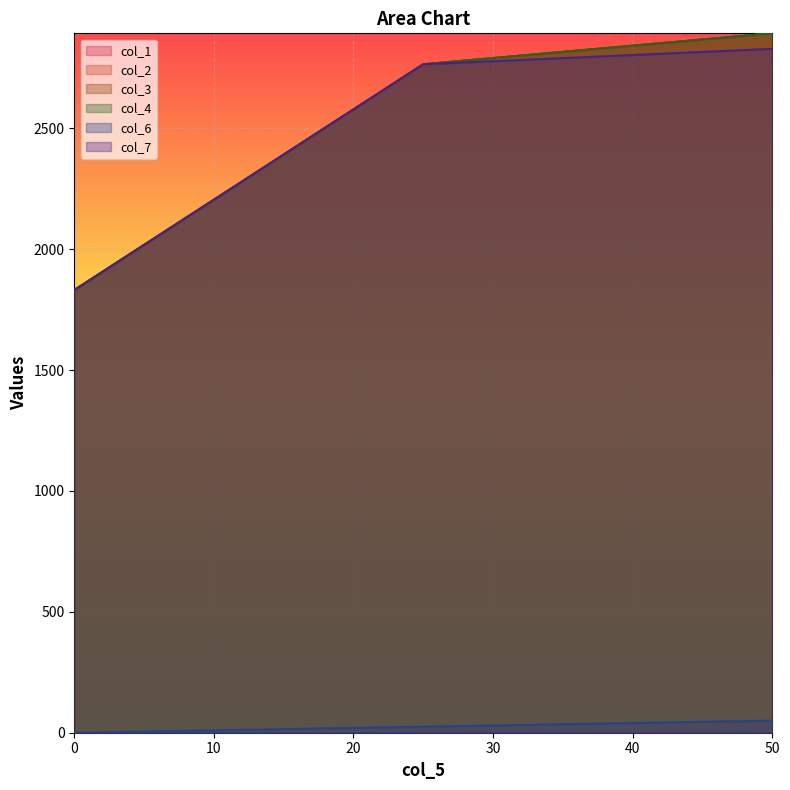

What is the minimum value for col_2?

1830.8